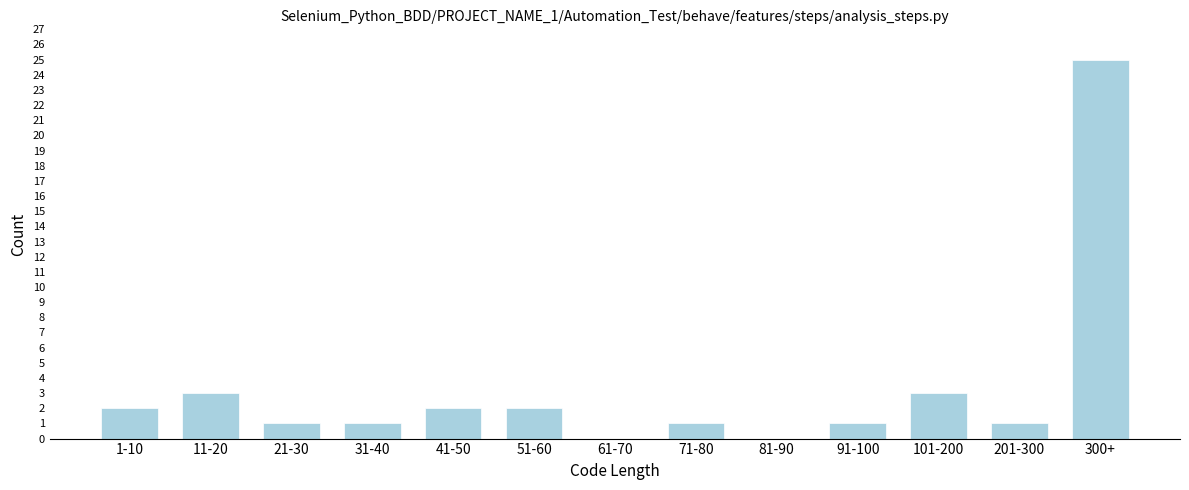

Reading right to left, transcribe all the data shown in this chart.

300+=25	201-300=1	101-200=3	91-100=1	81-90=0	71-80=1	61-70=0	51-60=2	41-50=2	31-40=1	21-30=1	11-20=3	1-10=2